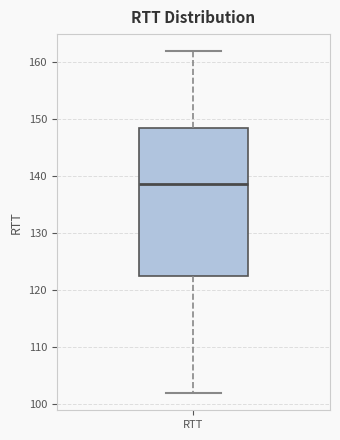

Where does the median line of the box for RTT sit on the y-axis? The values are not printed on the chart, so give them approximately, as read against the axis.

139